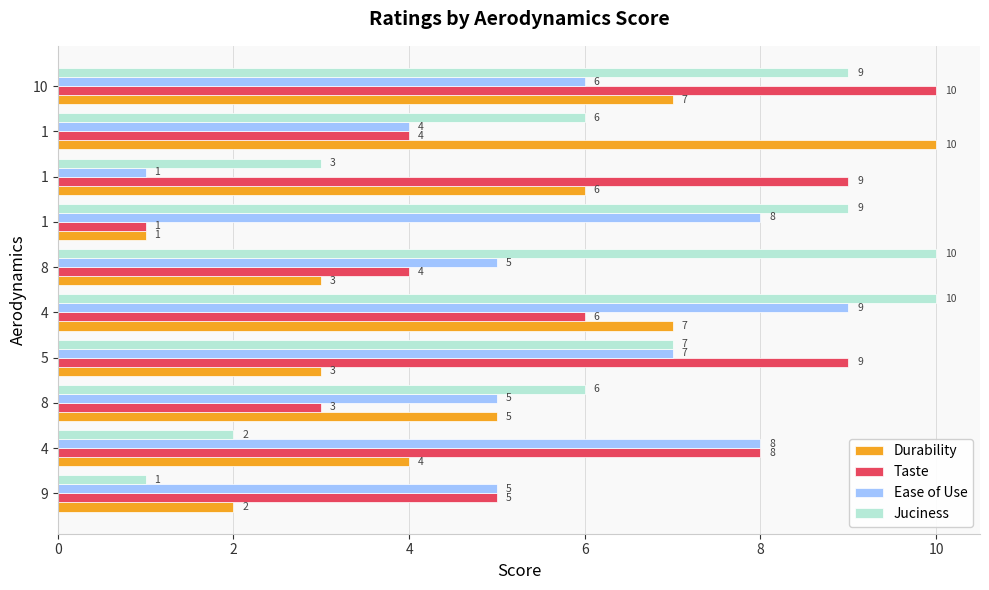

How many distinct data groups are displayed?

4